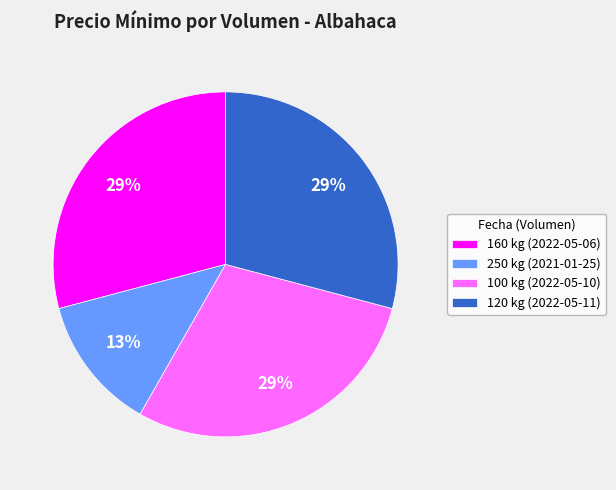

Is there any slice that represents more than half of the pie?

No